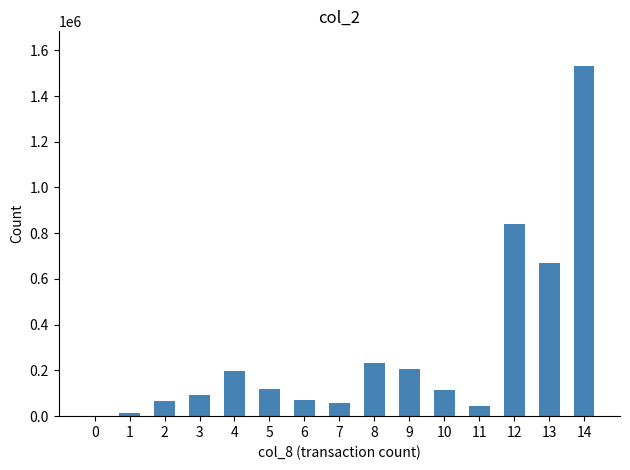

What is the difference between the values at 9 and 8?

24630